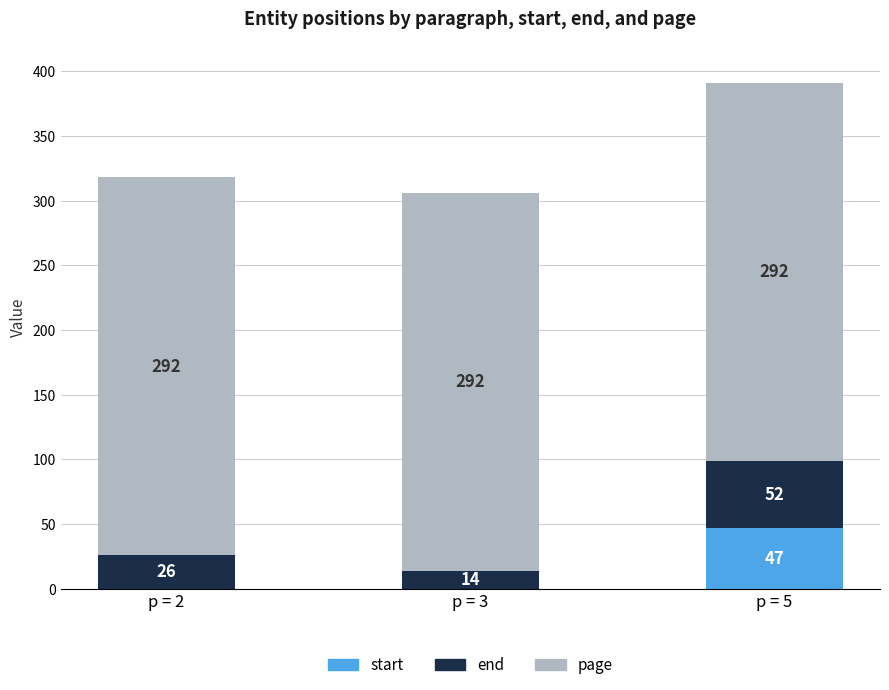

What is the total value across all series at p = 2?

318